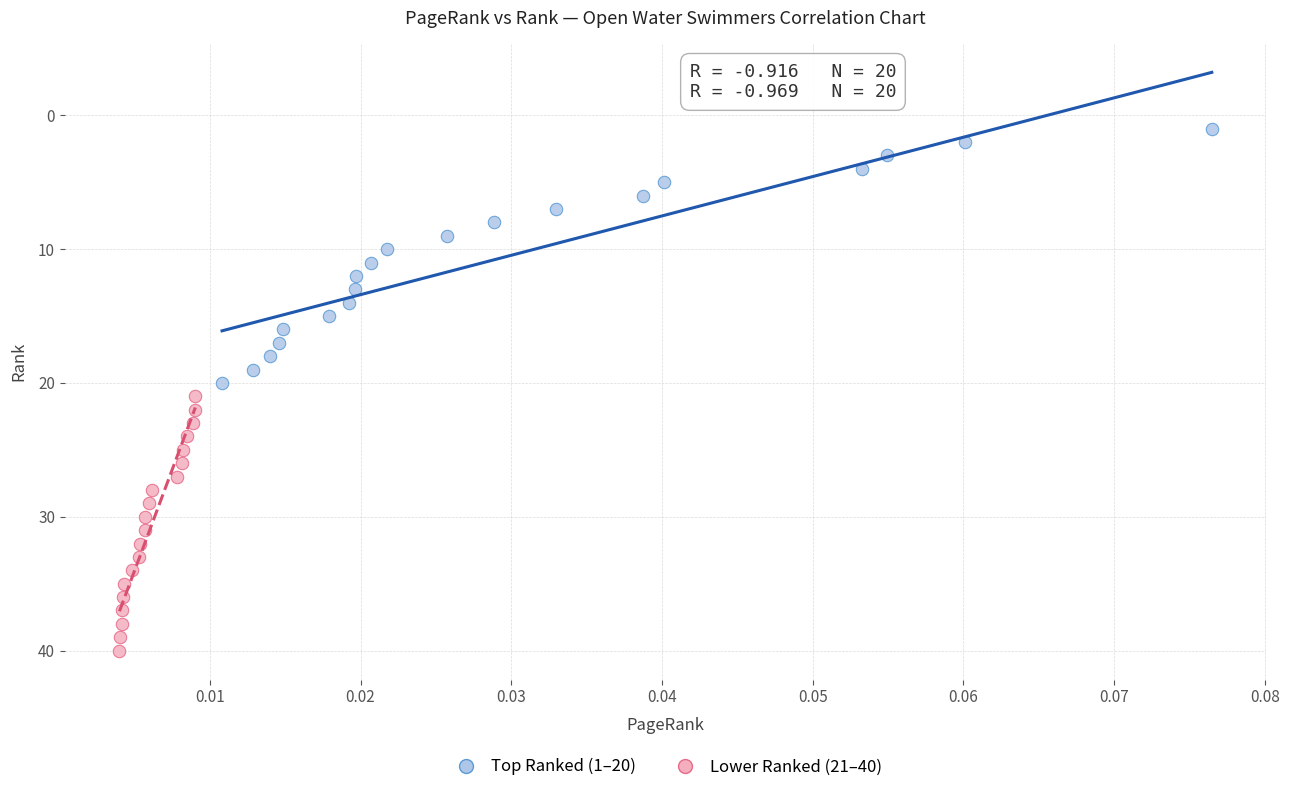

Which series contains the highest Y value?

Lower Ranked (21–40)